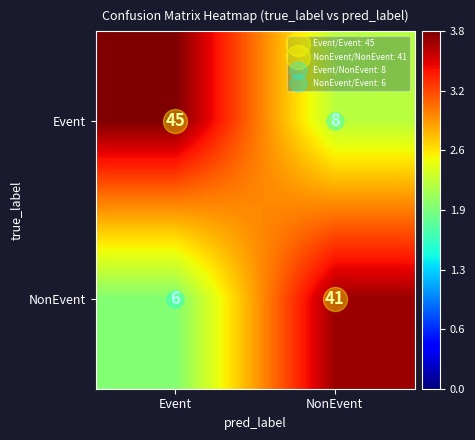

True or false: NonEvent has a value of 6 at Event.

True